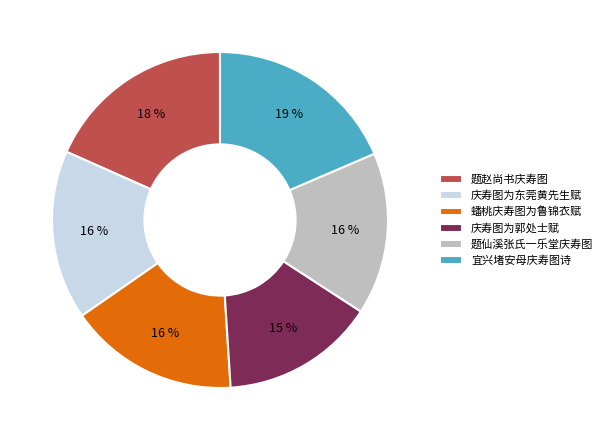

Does any single category account for the majority?

No